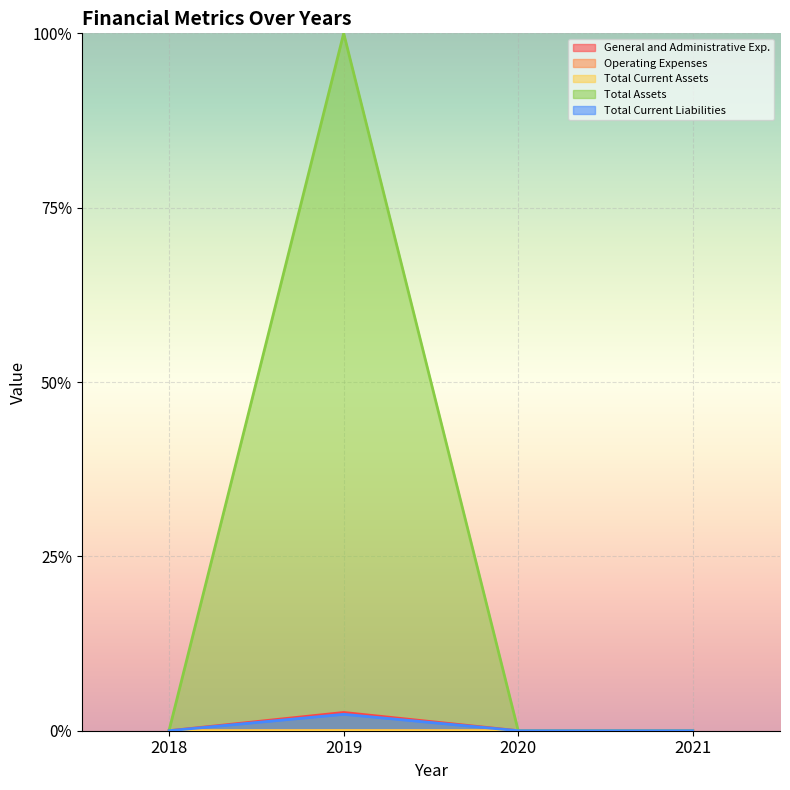

What is the maximum value shown in the chart?

1.0